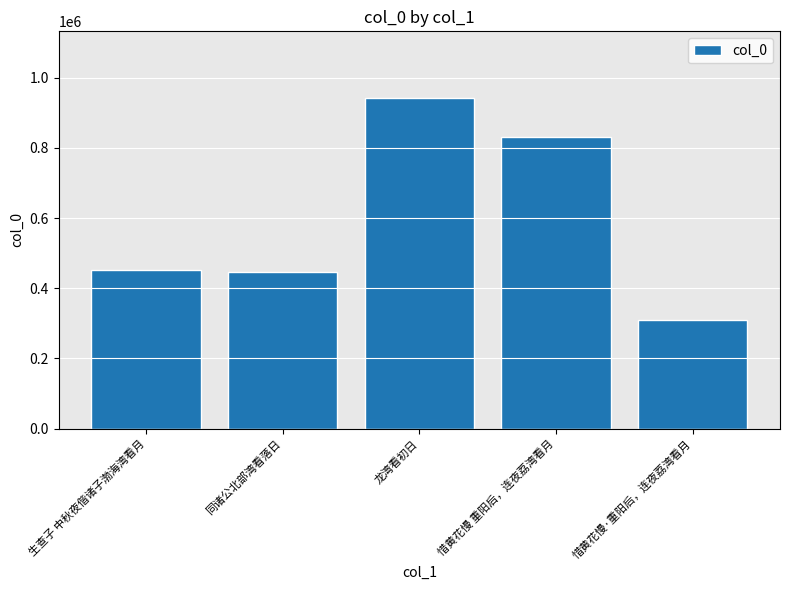

Count the number of data series in this chart.

1